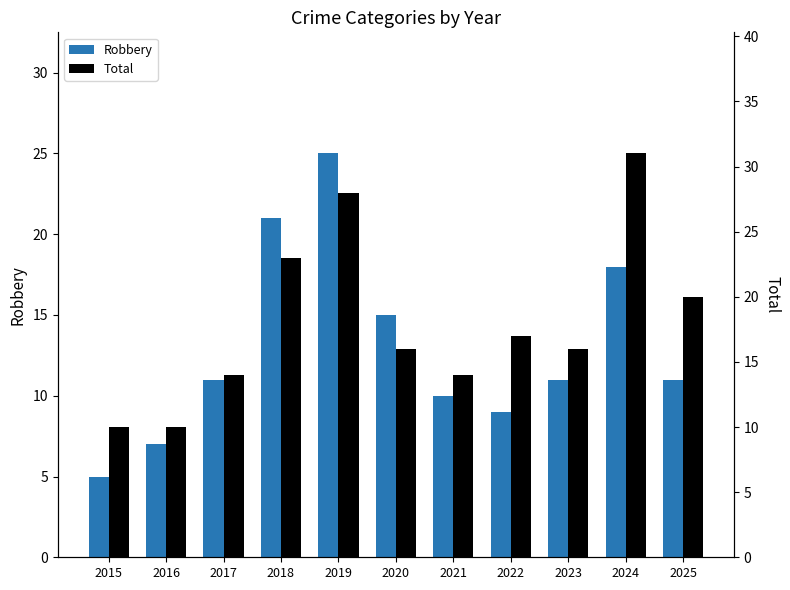

What is the average value of the Robbery series?

13